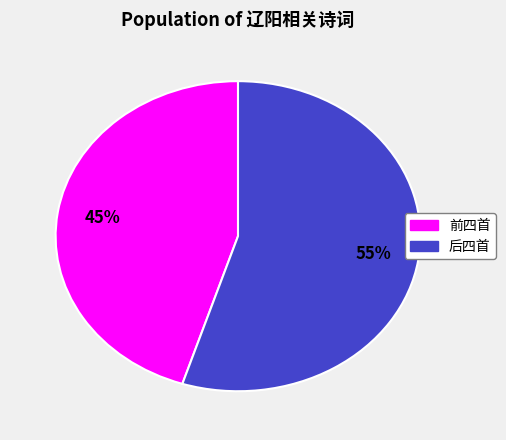

Is there a majority slice in this chart?

Yes